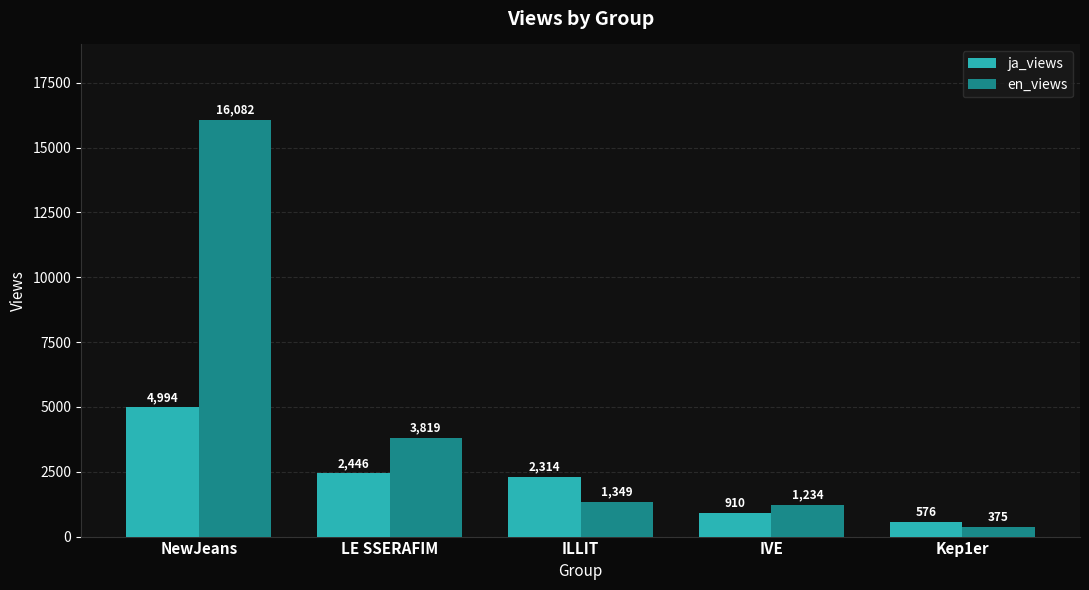

What is the average value of the ja_views series?

2248